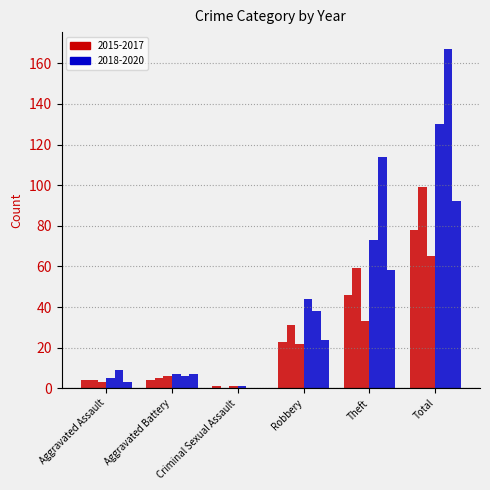

What is the difference between the highest and lowest values at Theft?

81